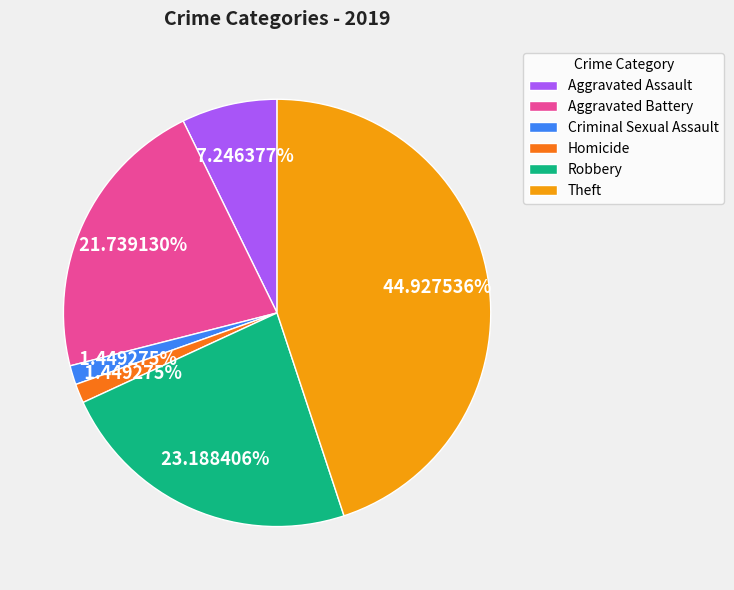

What is the ratio of the value at Robbery to the value at Aggravated Assault?

3.2